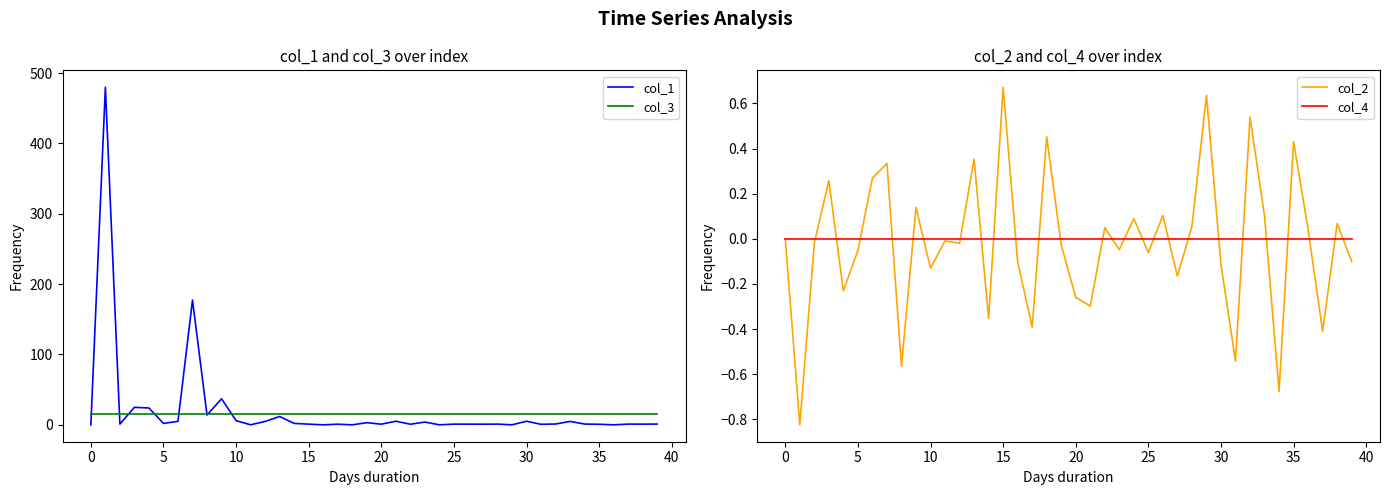

Which series has the largest total across all categories?

col_1